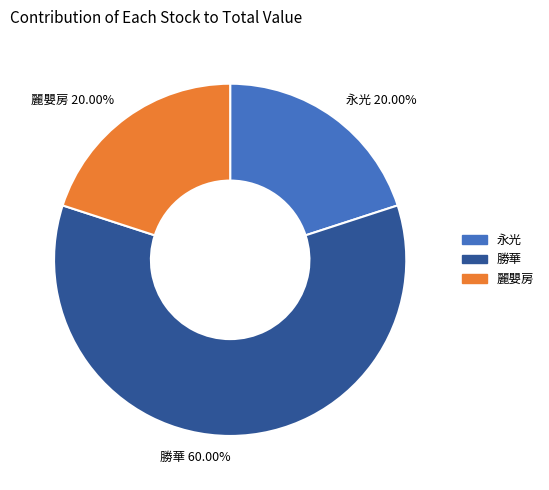

Which has a higher value, 麗嬰房 20.00% or 勝華 60.00%?

勝華 60.00%